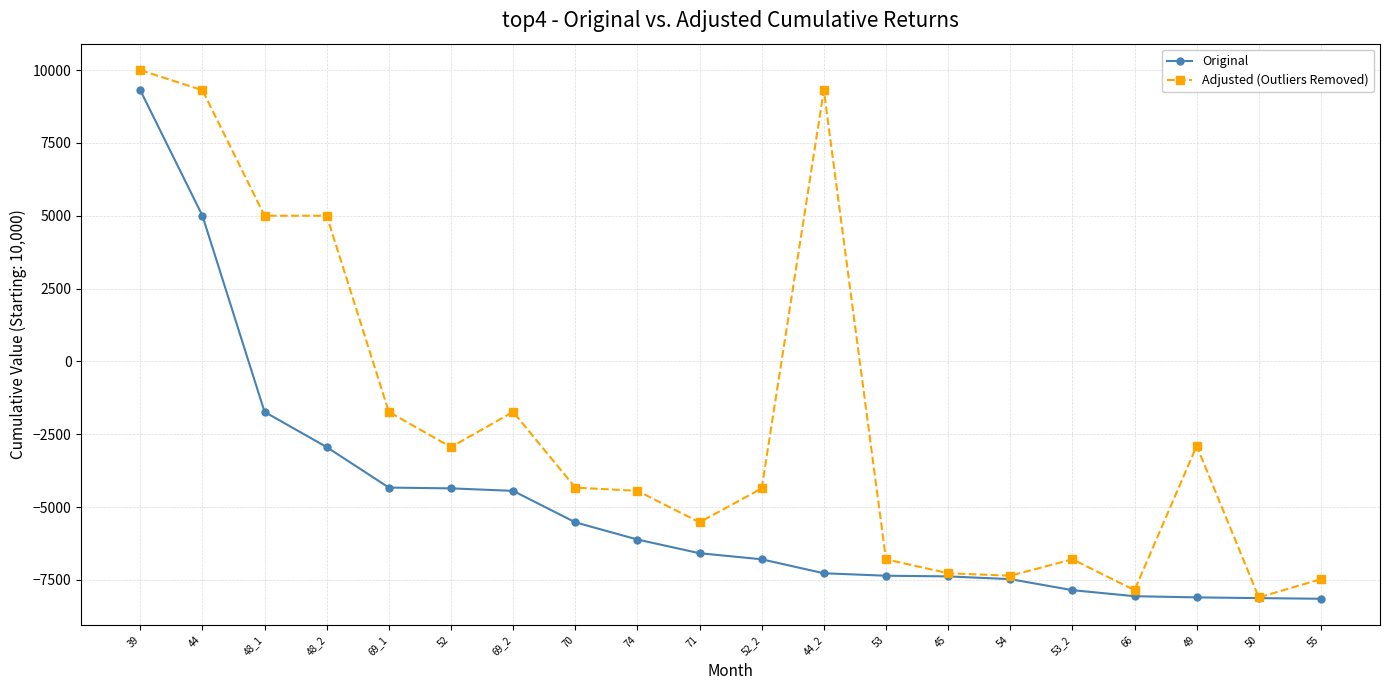

The value of Original at 55 is -3633.8. True or false?

False